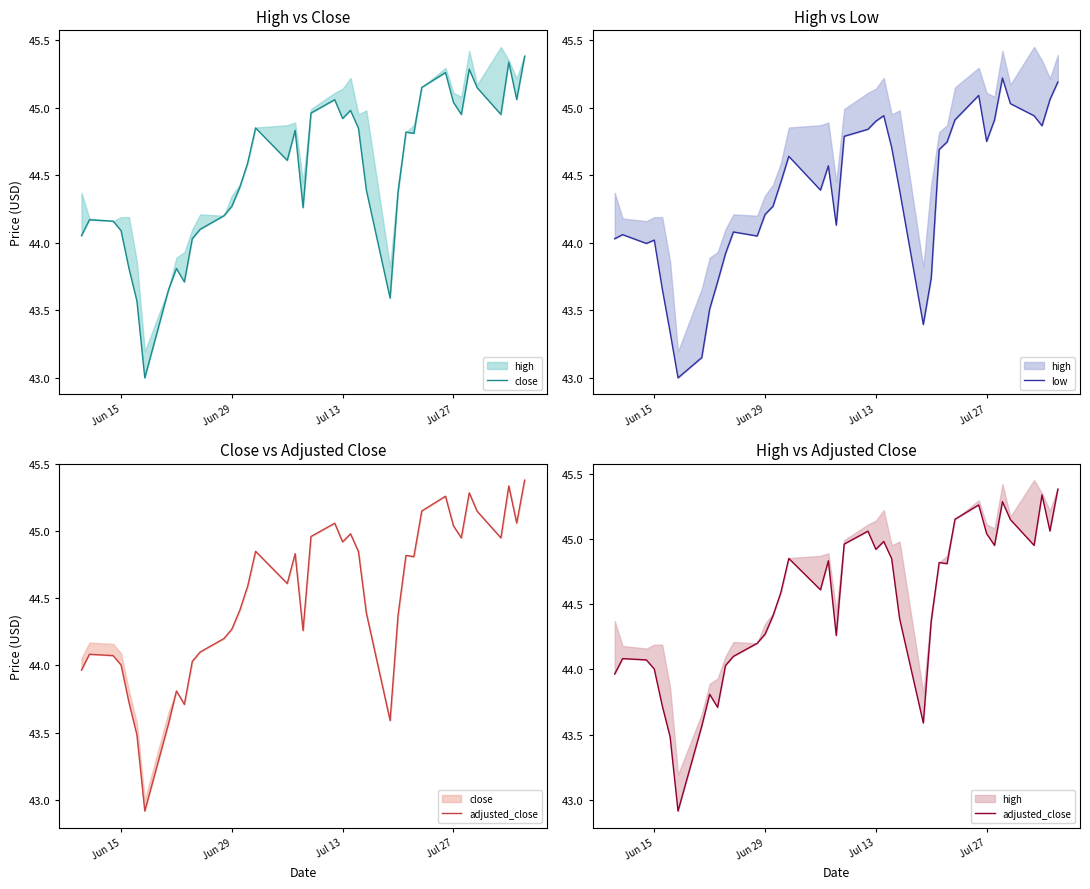

Which series has the widest spread of values?

adjusted_close